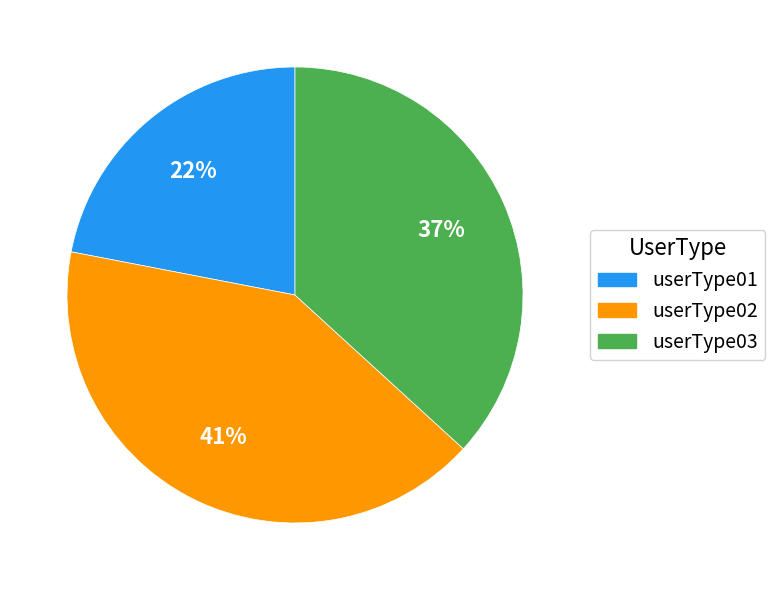

To the nearest percent, what is the difference between the userType02 and userType01 slice percentages?

19%